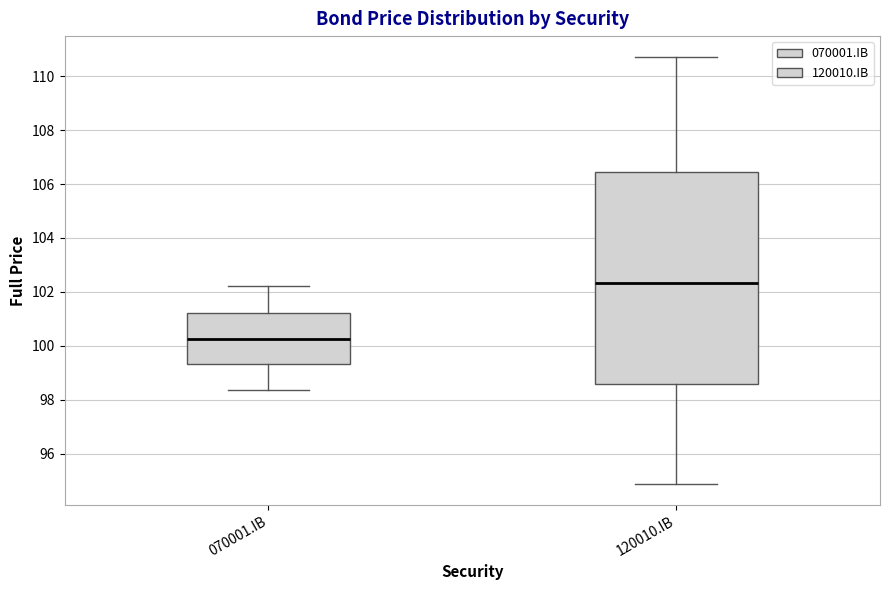

Where is the upper edge of the box for 120010.IB on the y-axis? The values are not printed on the chart, so give them approximately, as read against the axis.

106.4